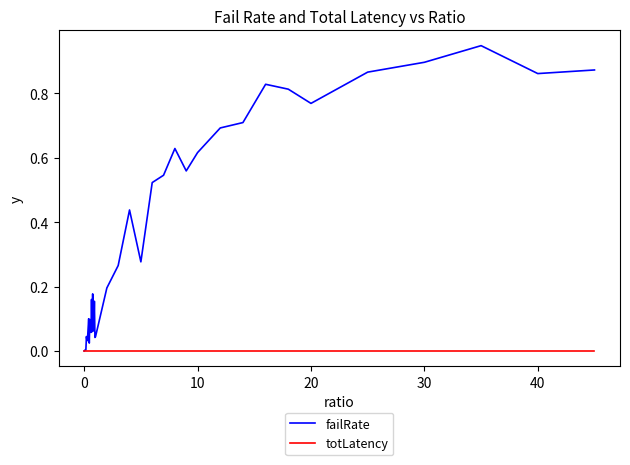

Which series has the largest range (max minus min)?

failRate